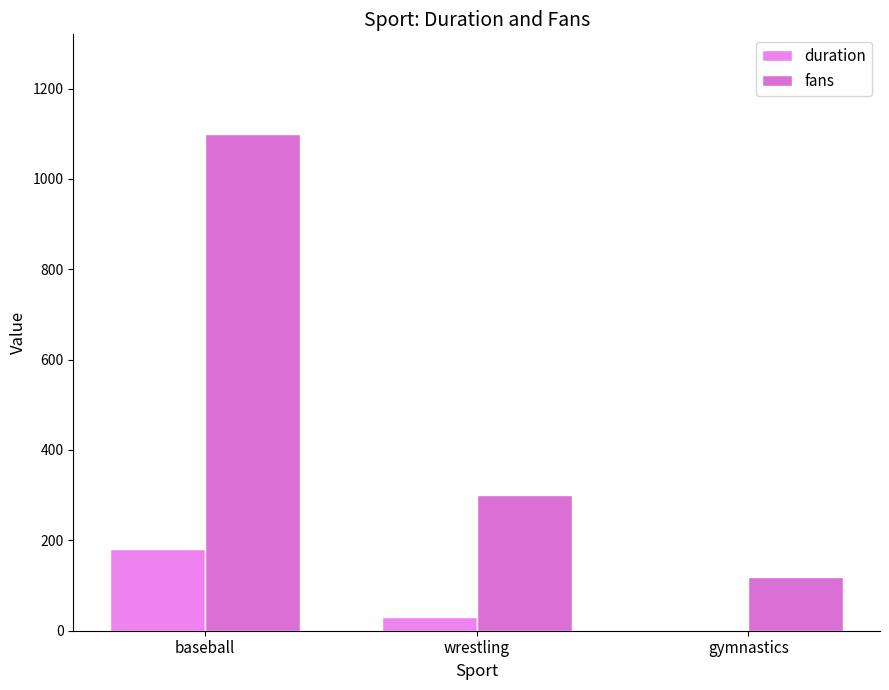

What is the total value across all series at gymnastics?

121